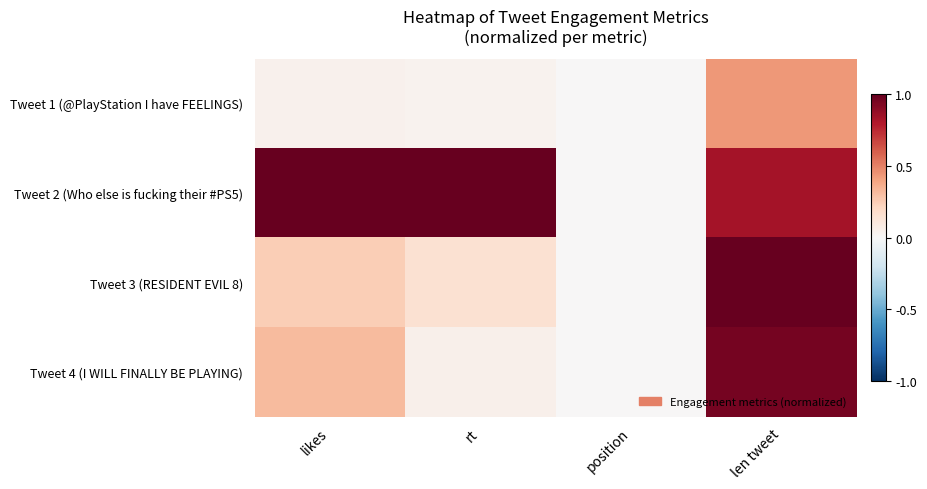

Which series has the widest spread of values?

Tweet 2 (Who else is fucking their #PS5)